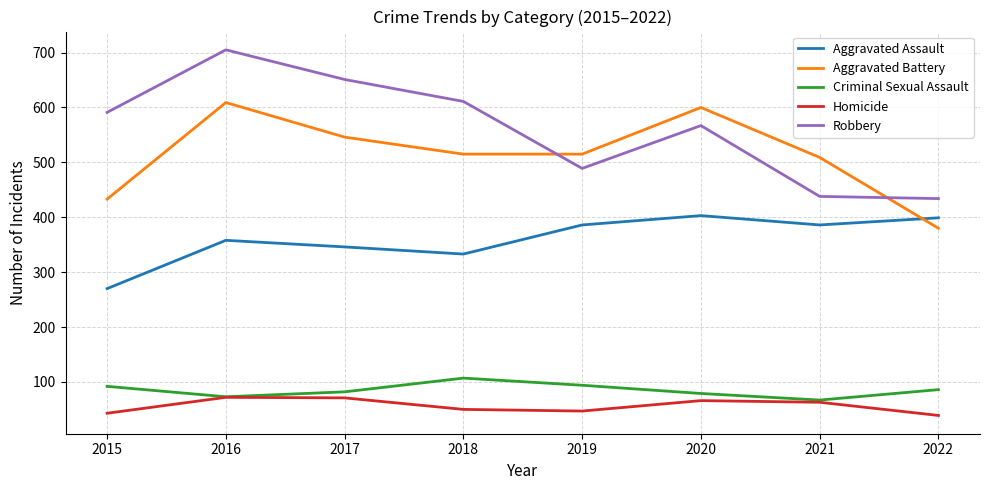

What is the total value across all series at 2022?

1338